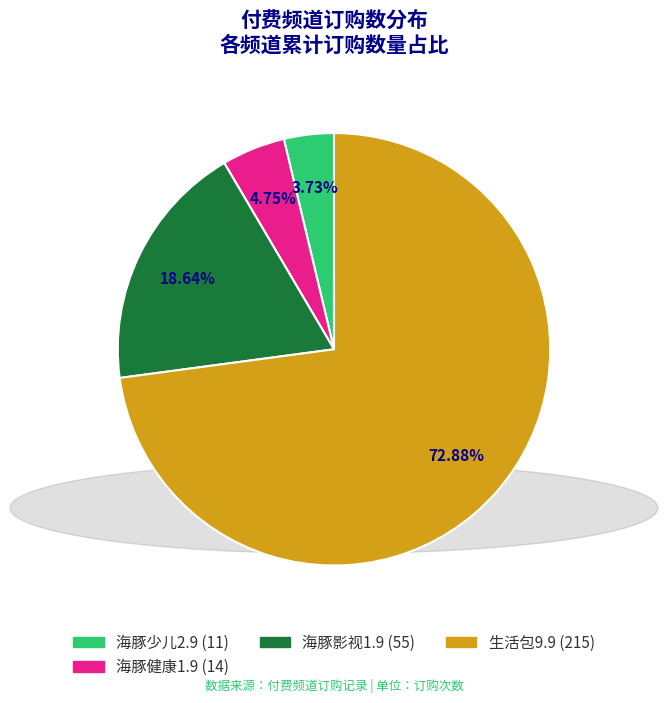

To the nearest percent, what is the difference between the largest and smallest slice percentages?

69%